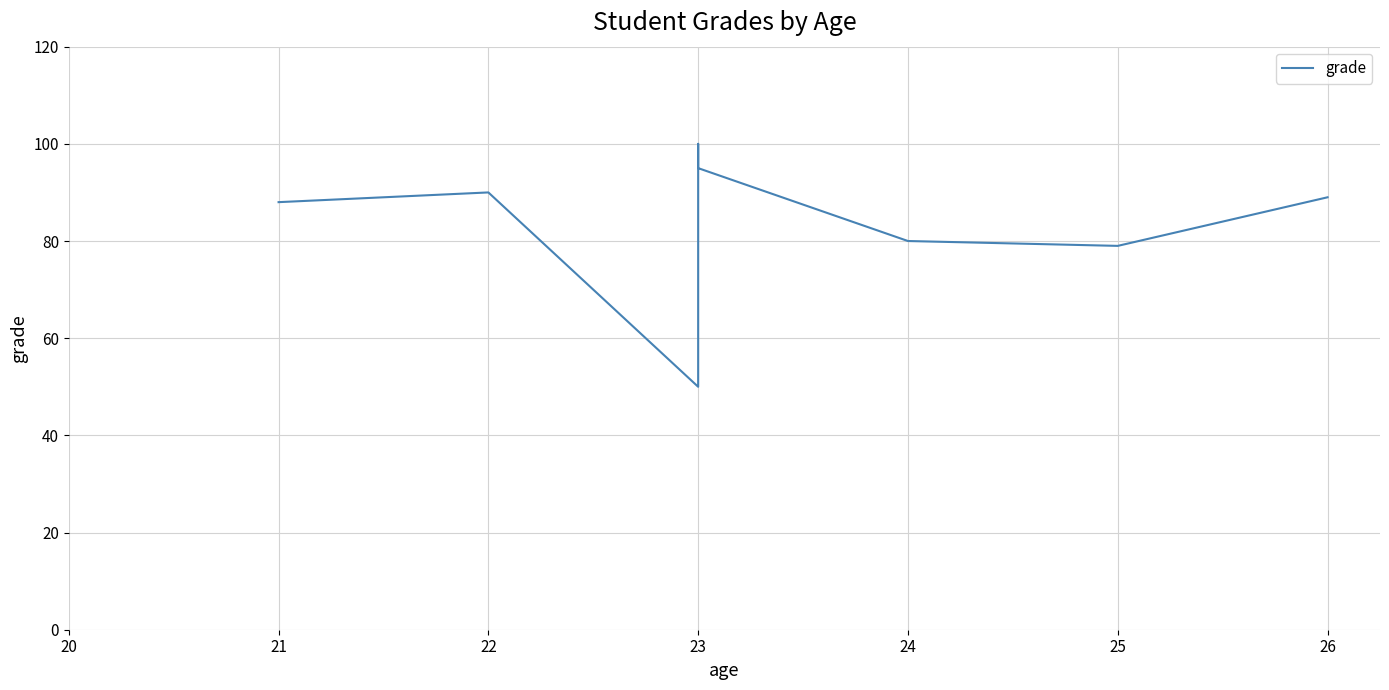

Is it true that the value at 23 is 56?

False